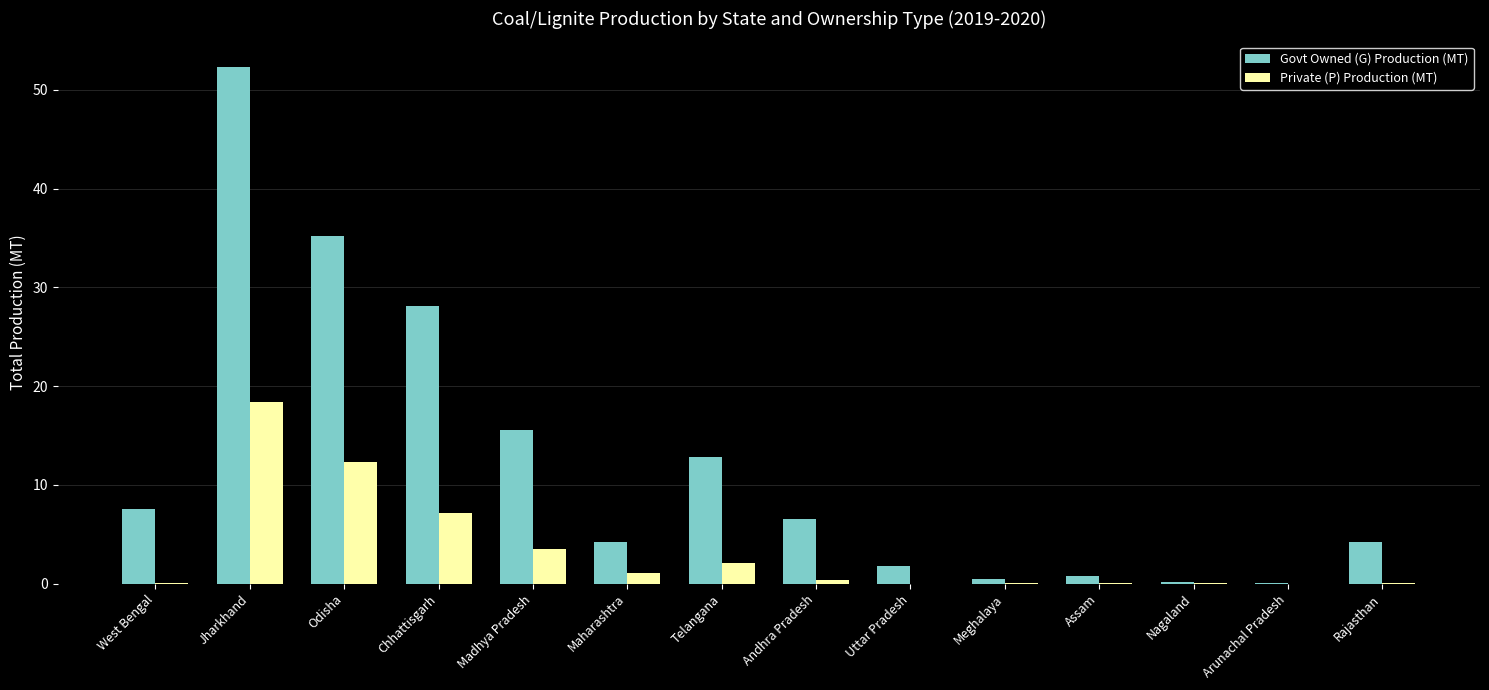

Which series has the largest total across all categories?

Govt Owned (G) Production (MT)